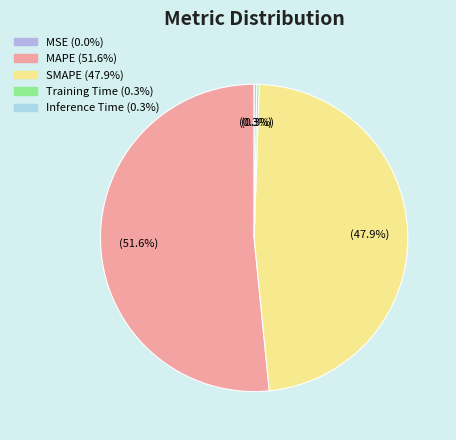

True or false: MSE accounts for 0% of the total.

True